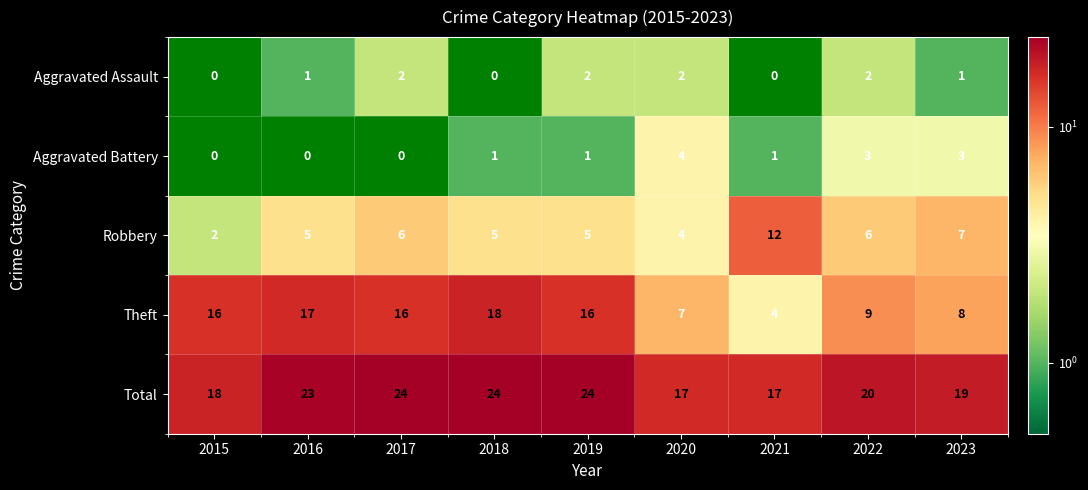

At 2023, list the series in order from largest to smallest.

Total, Theft, Robbery, Aggravated Battery, Aggravated Assault